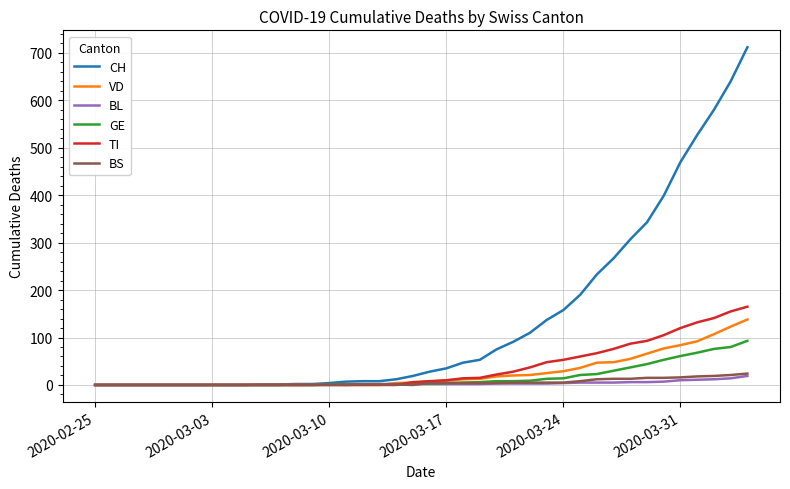

What is the greatest value displayed?

712